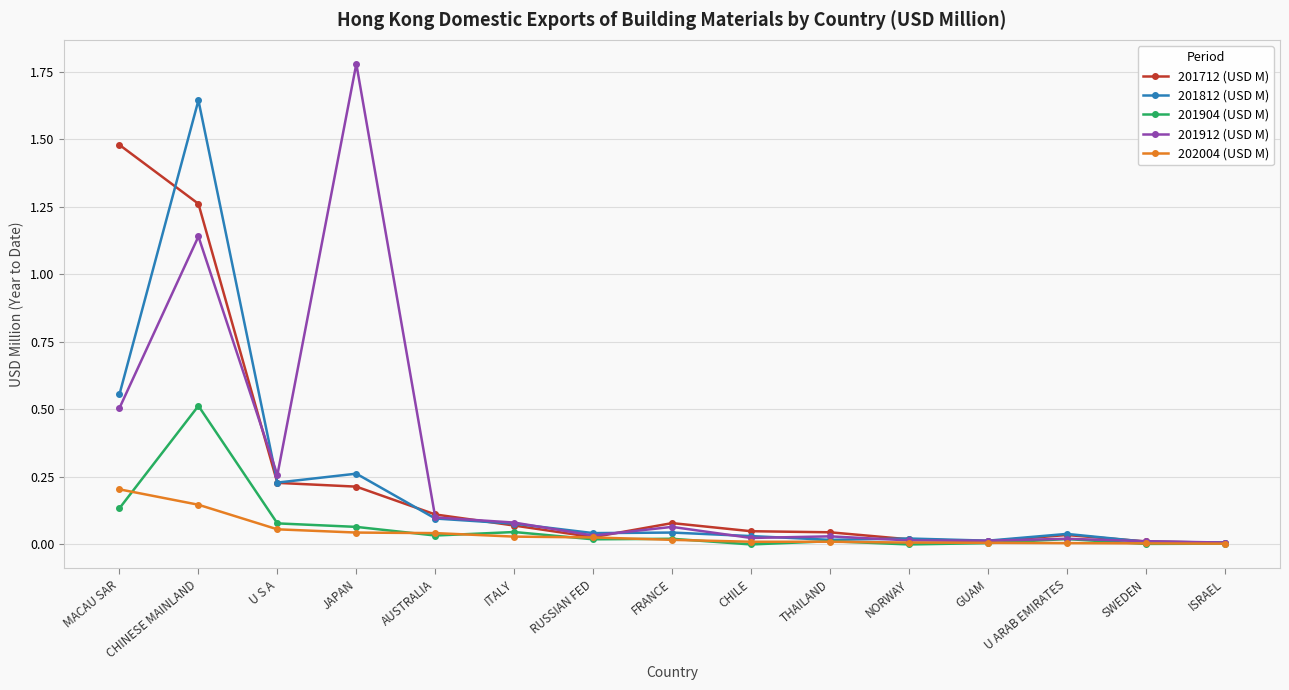

List the series in order of their peak value, highest first.

201912 (USD M), 201812 (USD M), 201712 (USD M), 201904 (USD M), 202004 (USD M)